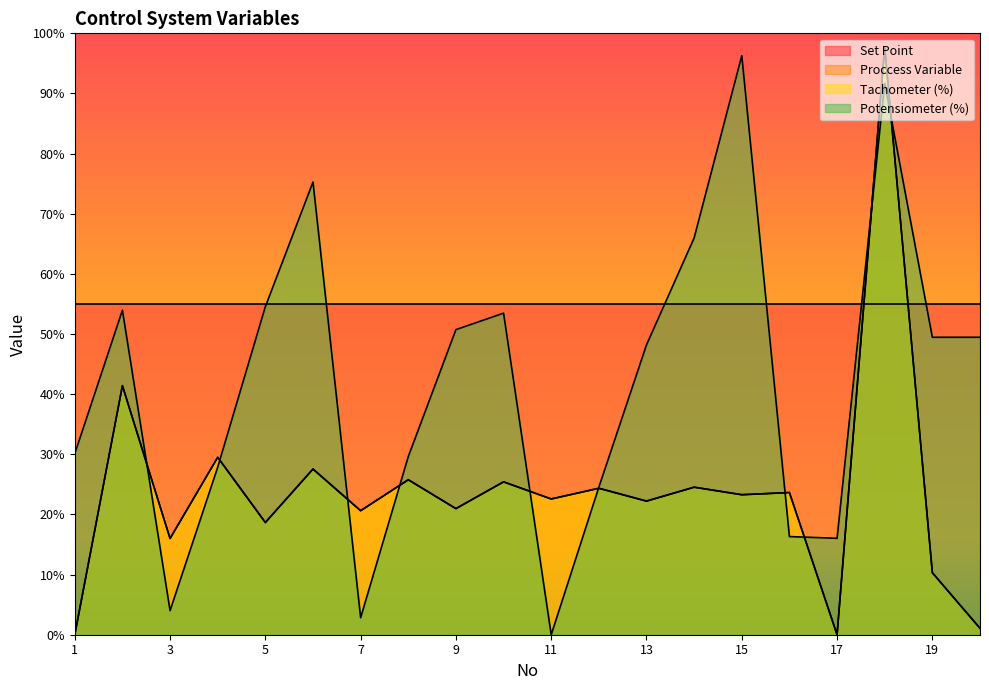

Is it true that Potensiometer (%) equals 16.3 at 16?

True